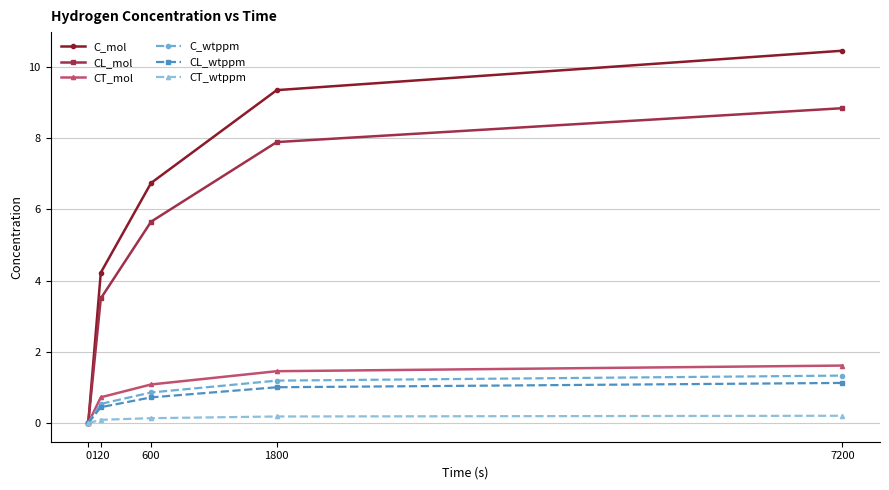

The CT_mol series shows 0.7 at 120. True or false?

True